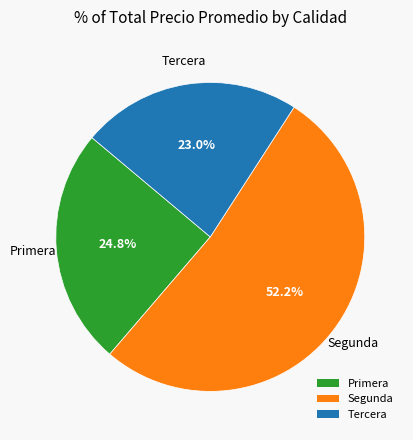

To the nearest percent, what is the average slice percentage?

33%